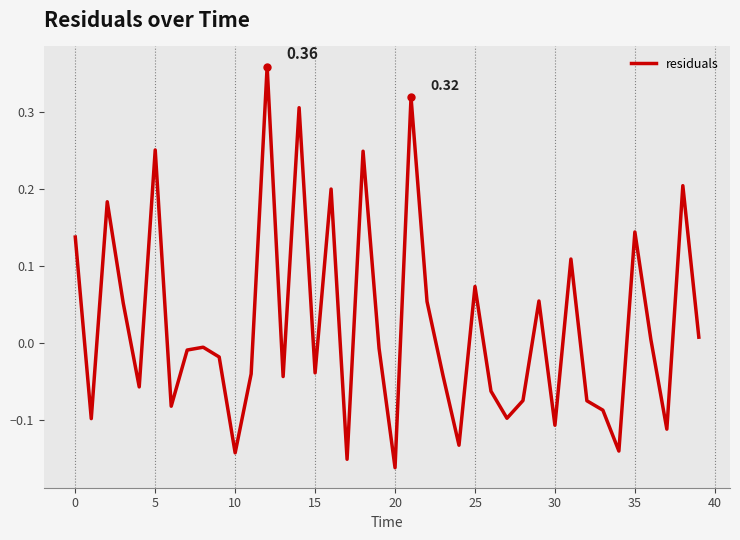

Count the number of data series in this chart.

1